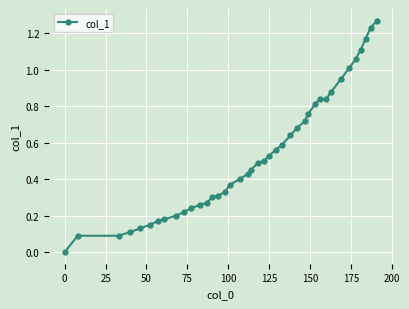

Does the chart have visible grid lines?

Yes